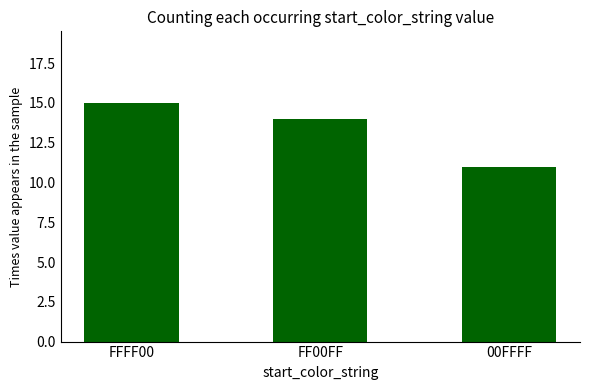

Which has a higher value, FFFF00 or 00FFFF?

FFFF00